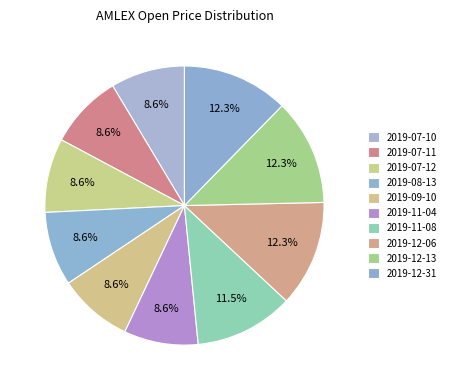

How many segments does this pie chart have?

10